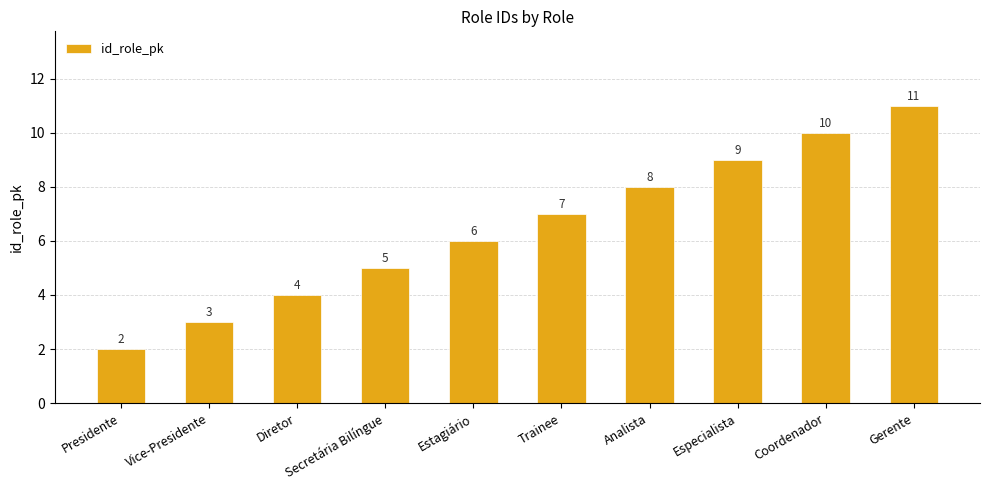

How many bars are there in total?

10